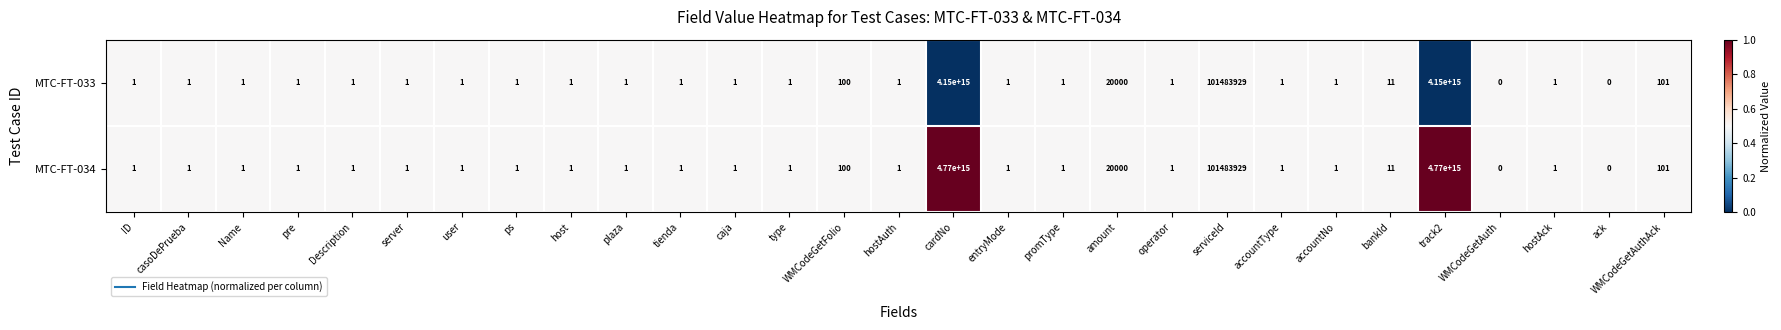

Where is MTC-FT-033 nearest to the value 2075000000000000?

serviceId